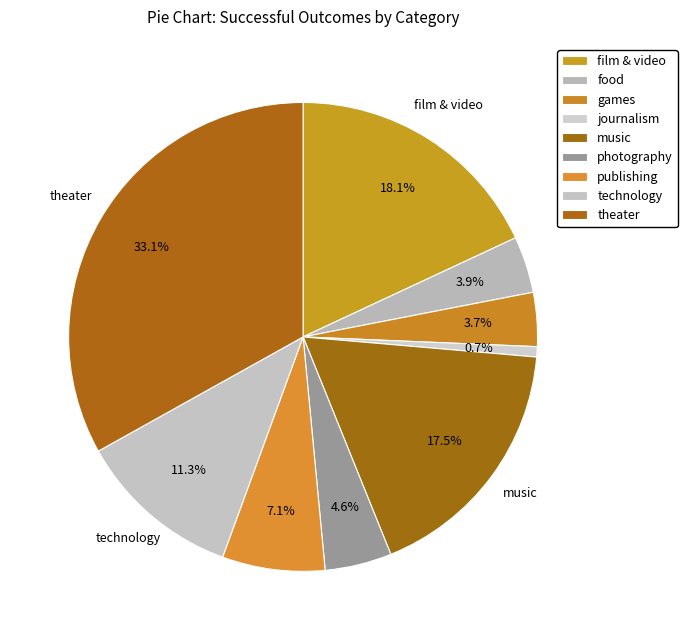

What portion of the pie excludes games?

96.3%